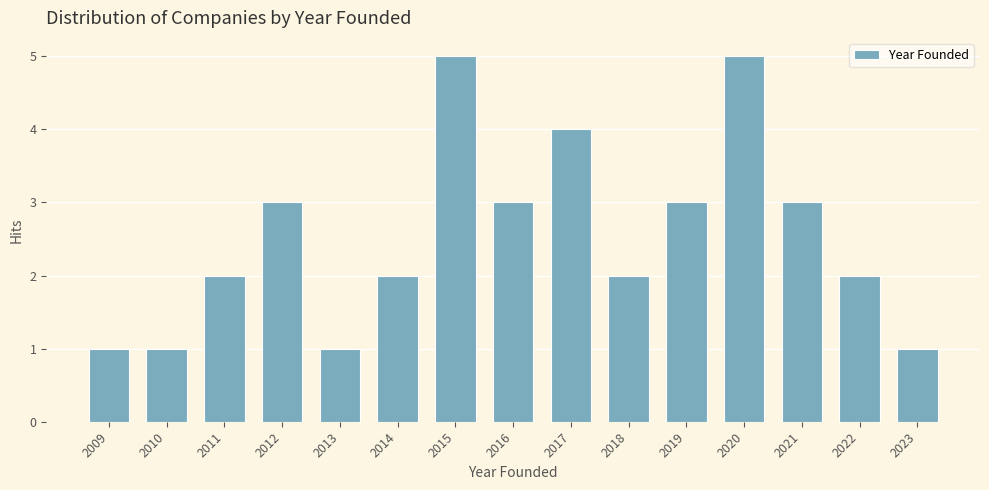

Reading left to right, extract all data points from this chart.

1	1	2	3	1	2	5	3	4	2	3	5	3	2	1